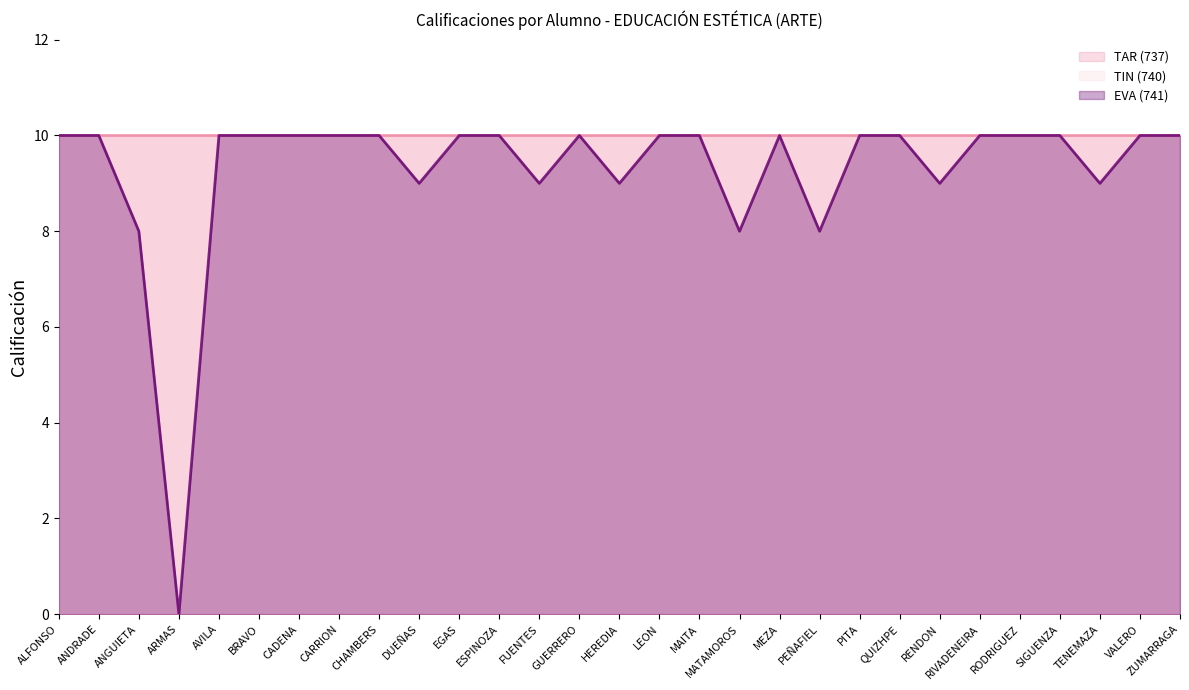

What is the difference between the second highest and second lowest values in the EVA (741) (line) series?

2